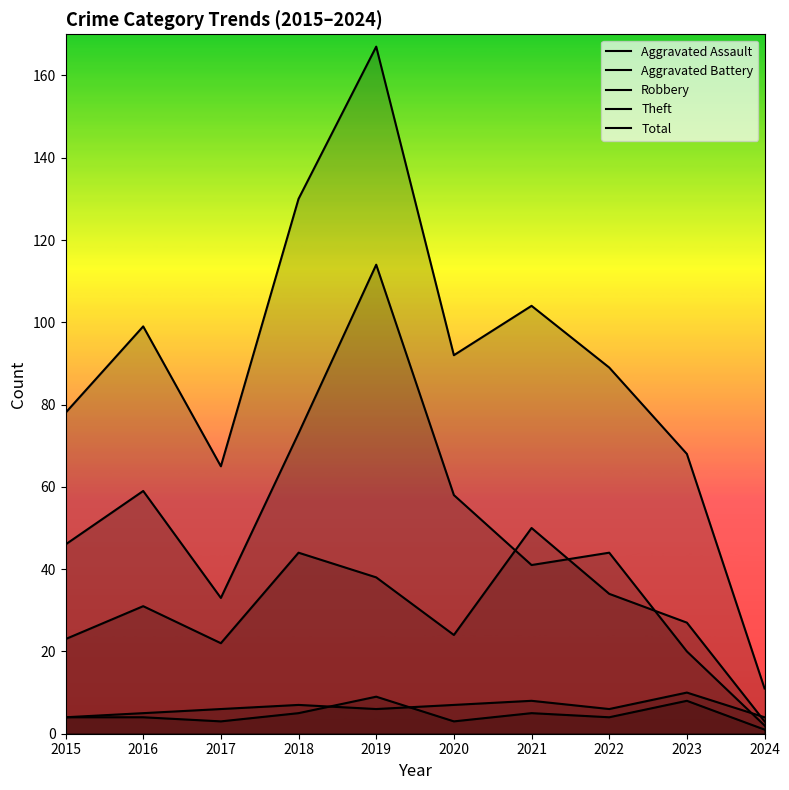

What is the average value of the Theft series?

49